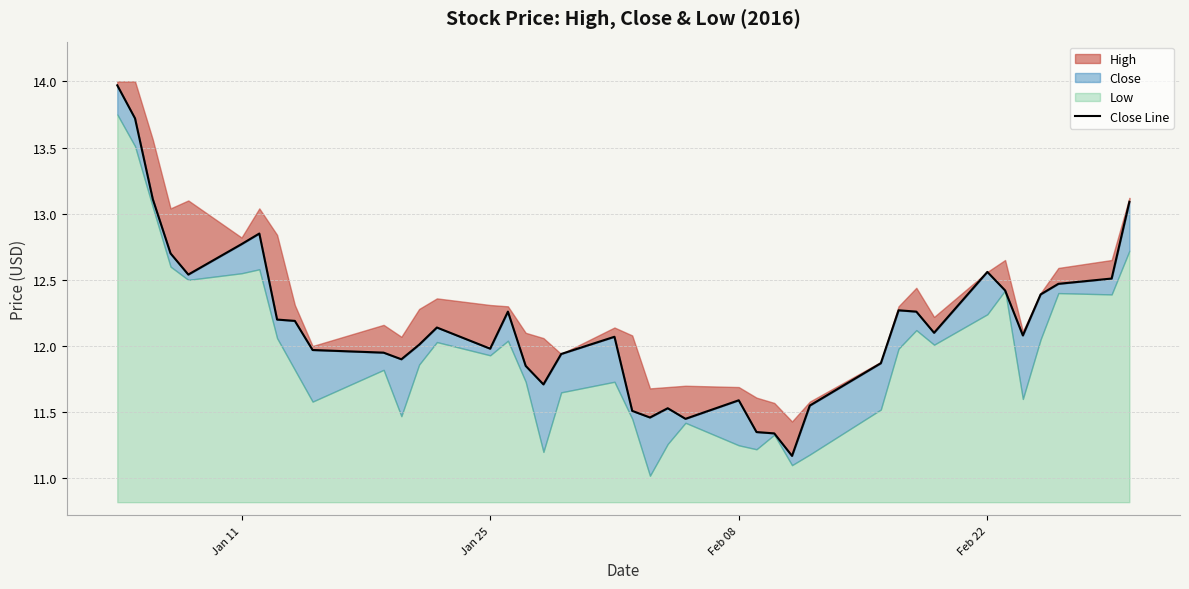

What is the difference between the maximum and minimum values?

2.8